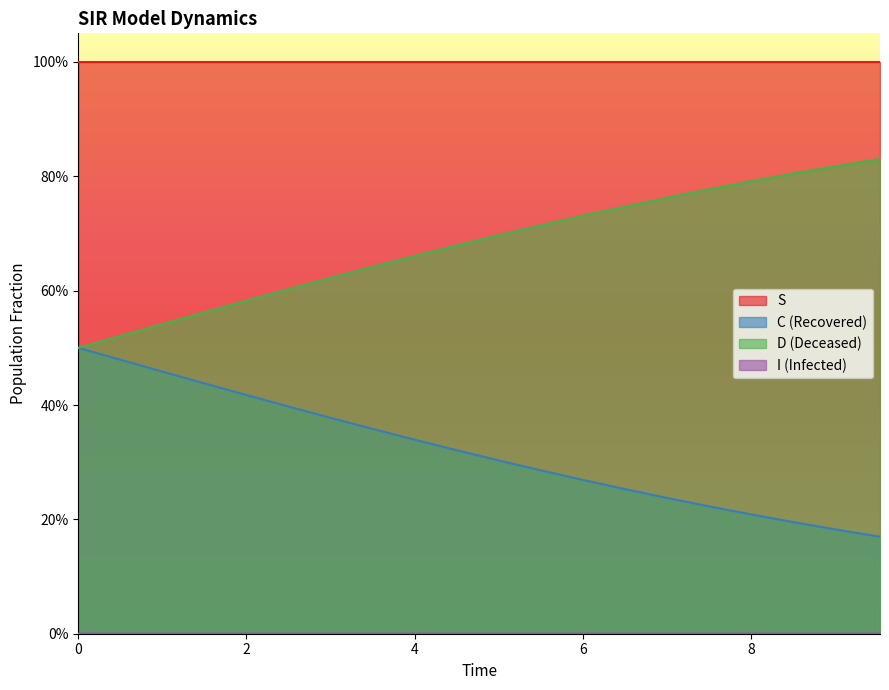

Does the chart display data point markers on the line(s)?

No